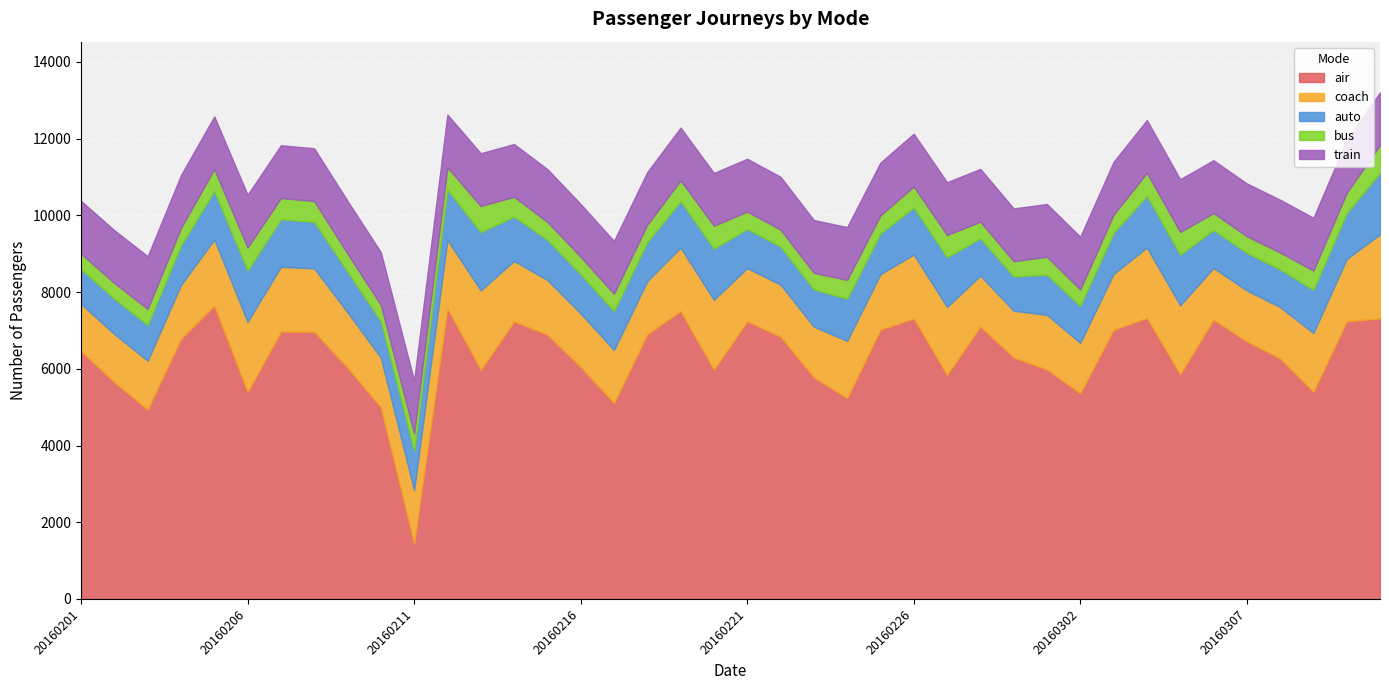

What is the difference between the maximum and minimum values in the coach series?

972